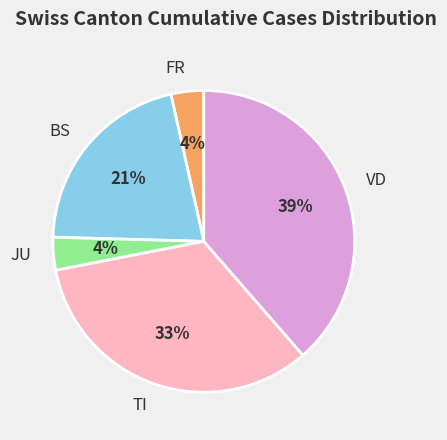

Do VD and BS together represent more than half of the pie?

Yes